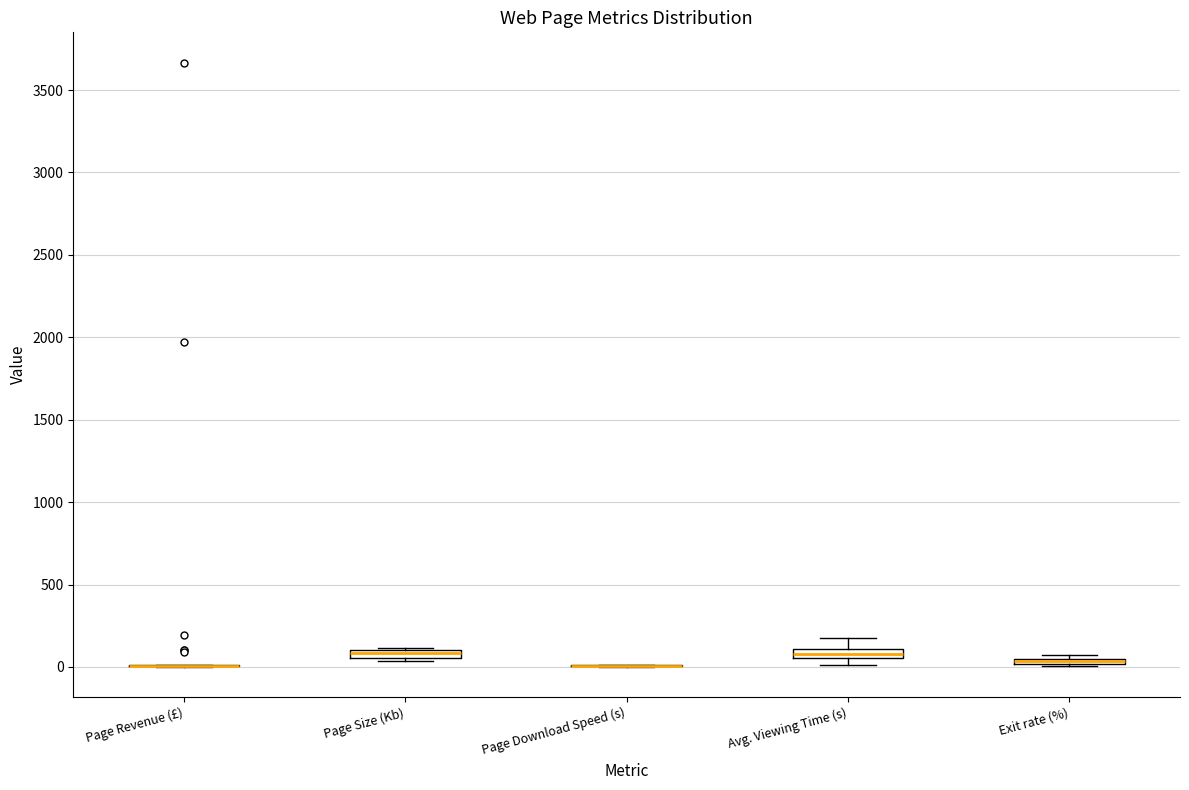

Where is the upper edge of the box for Page Size (Kb) on the y-axis? The values are not printed on the chart, so give them approximately, as read against the axis.

100